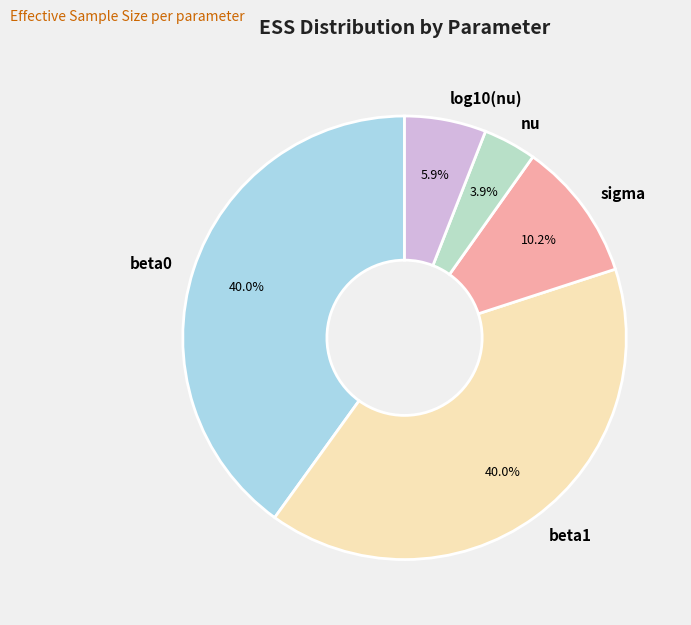

How many segments does this pie chart have?

5